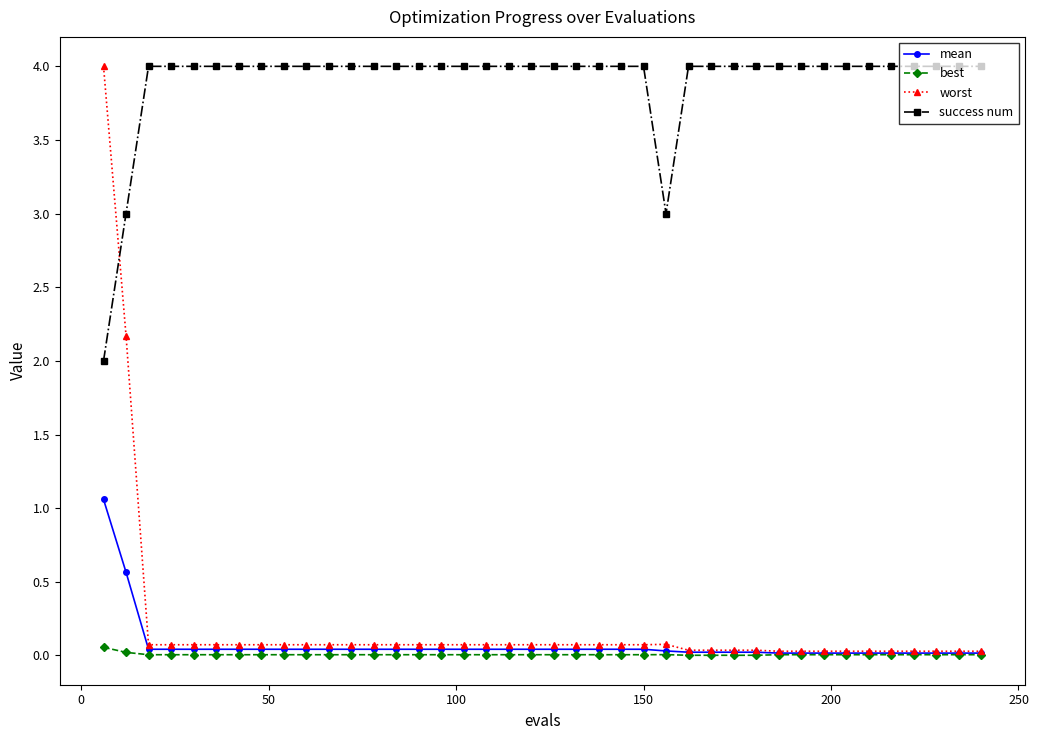

What are all the series names shown in the legend?

mean, best, worst, success num